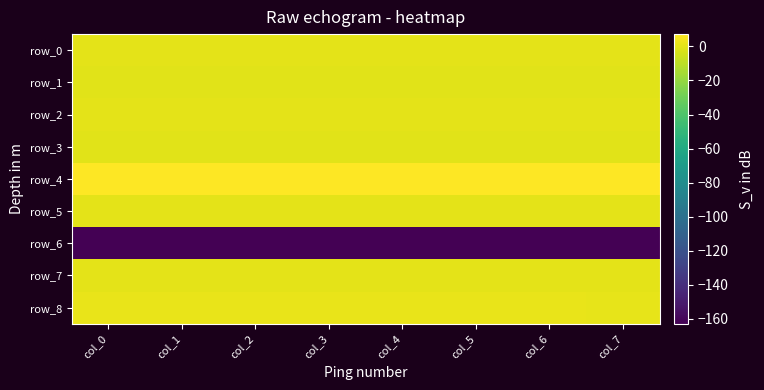

Between col_6 and col_5, which is larger?

col_6